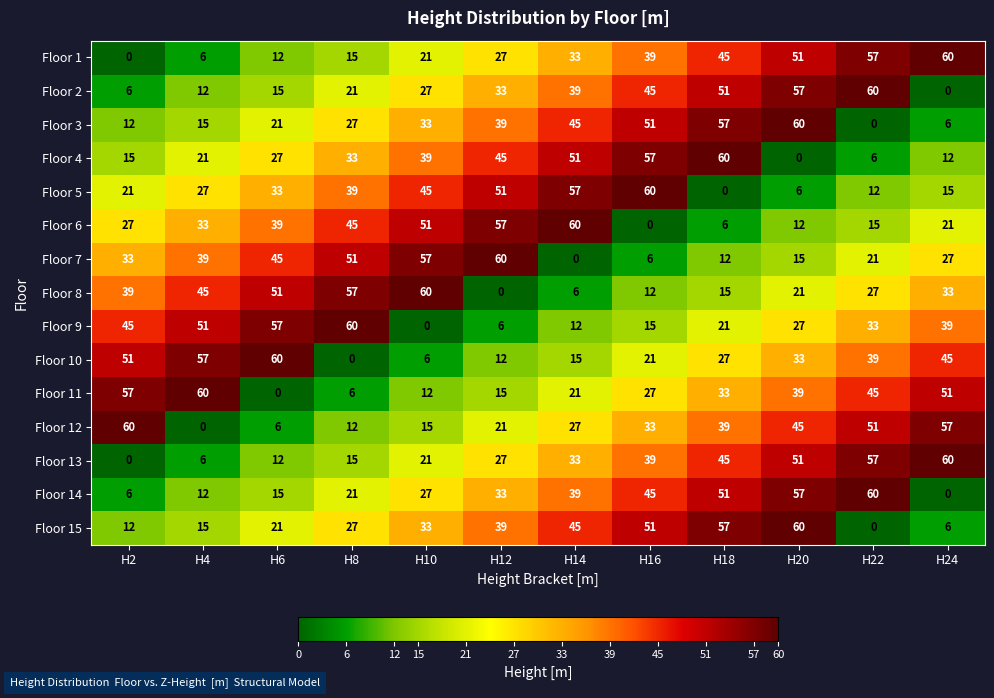

At which label is Floor 15 closest to 30?

H8